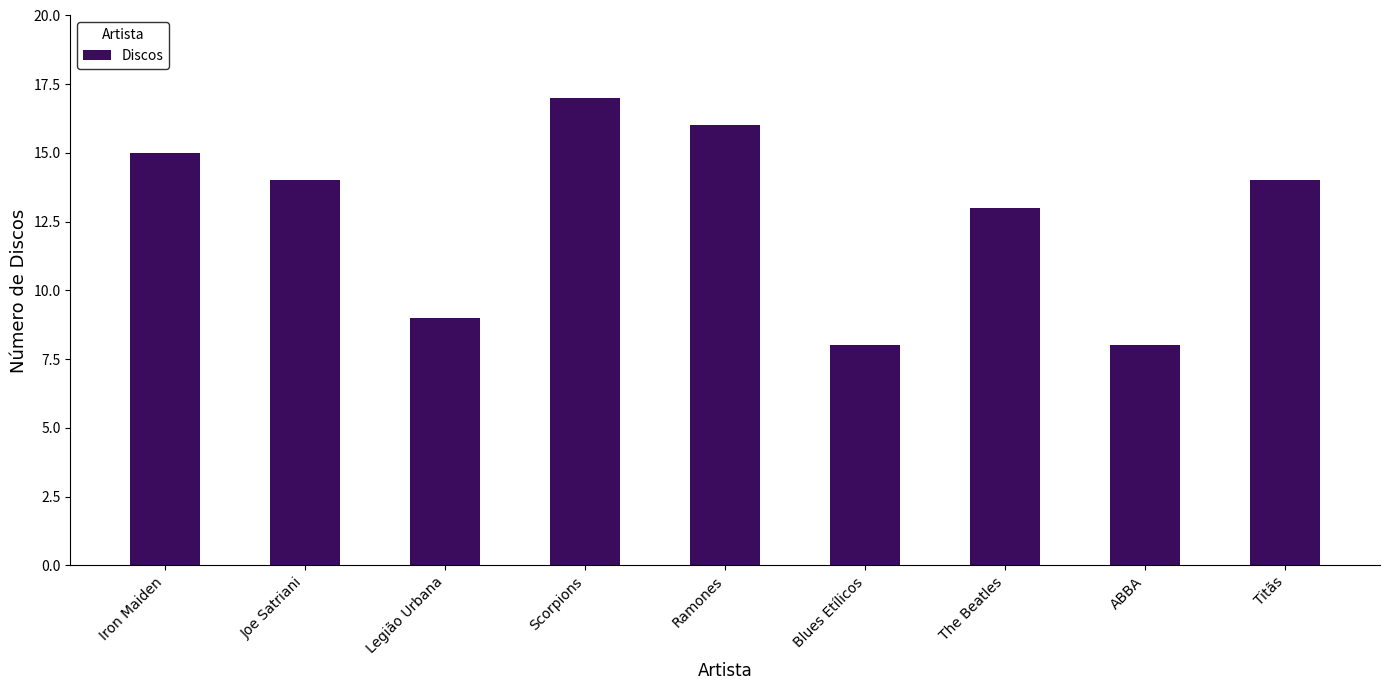

How many bars are there in total?

9